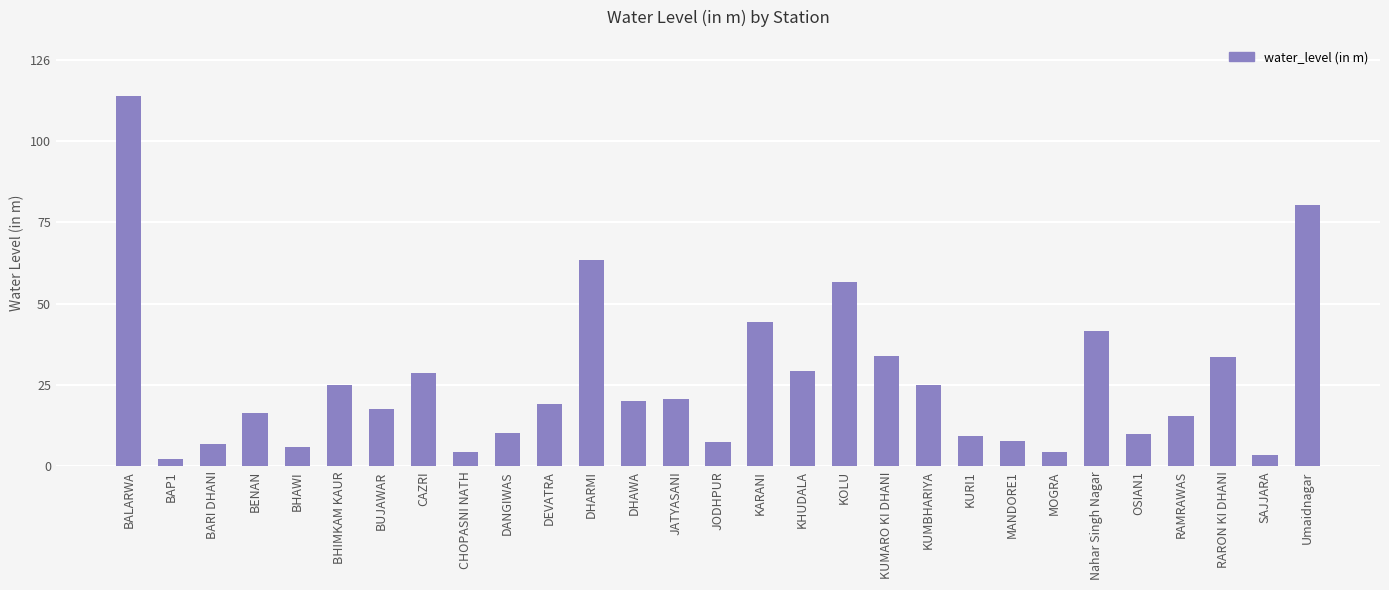

What is the maximum value shown in the chart?

114.9